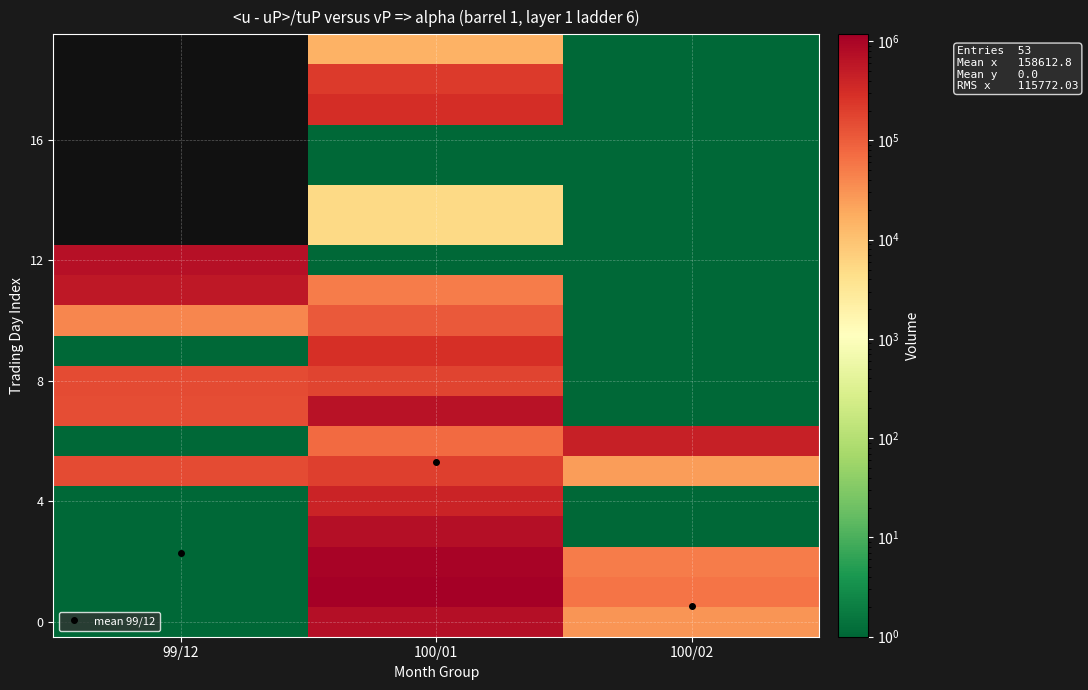

What is the spread (max minus min) of values at 100/02?

442999.0